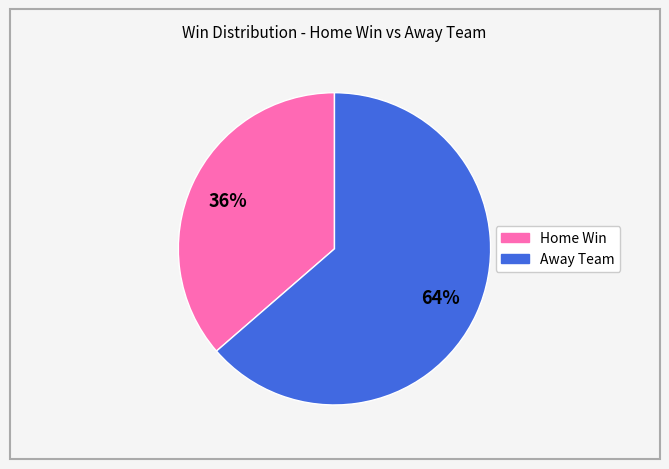

Does any single category account for the majority?

Yes